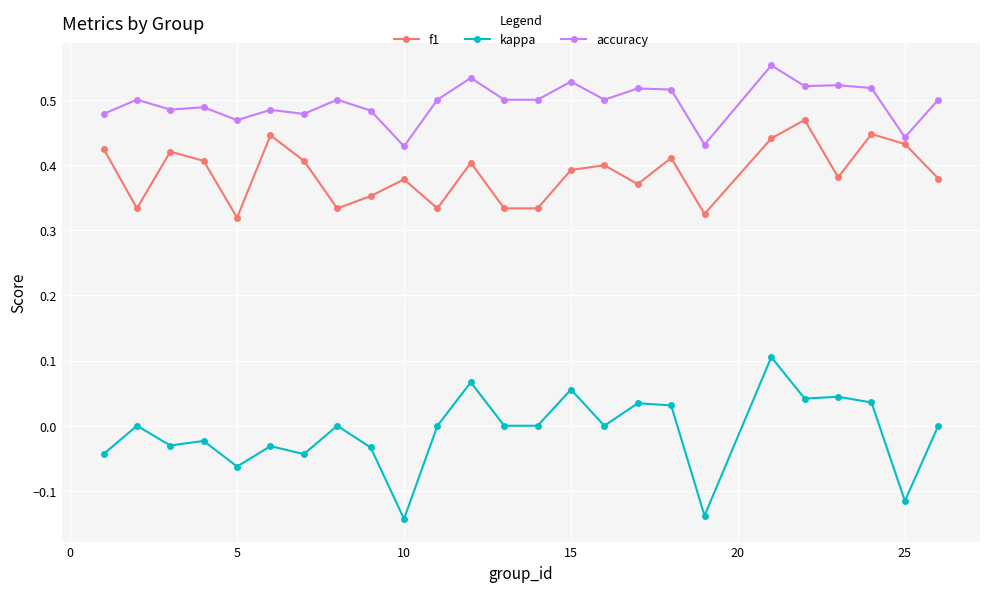

True or false: f1 and kappa intersect in this chart.

False